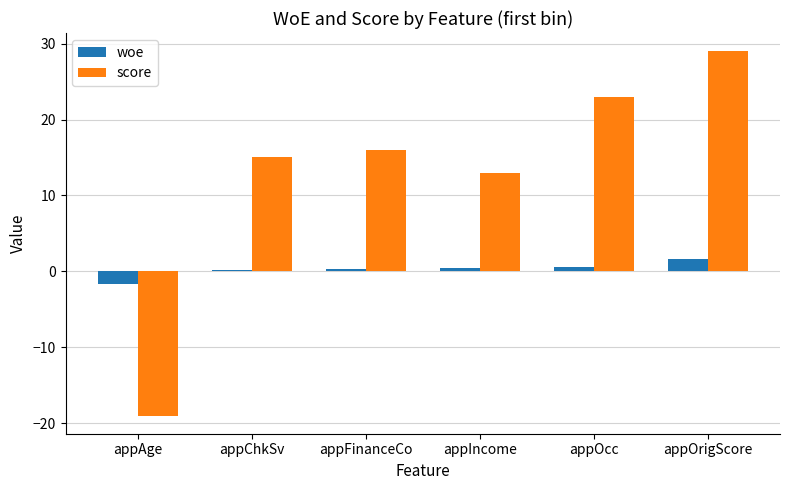

What are all the series names shown in the legend?

woe, score